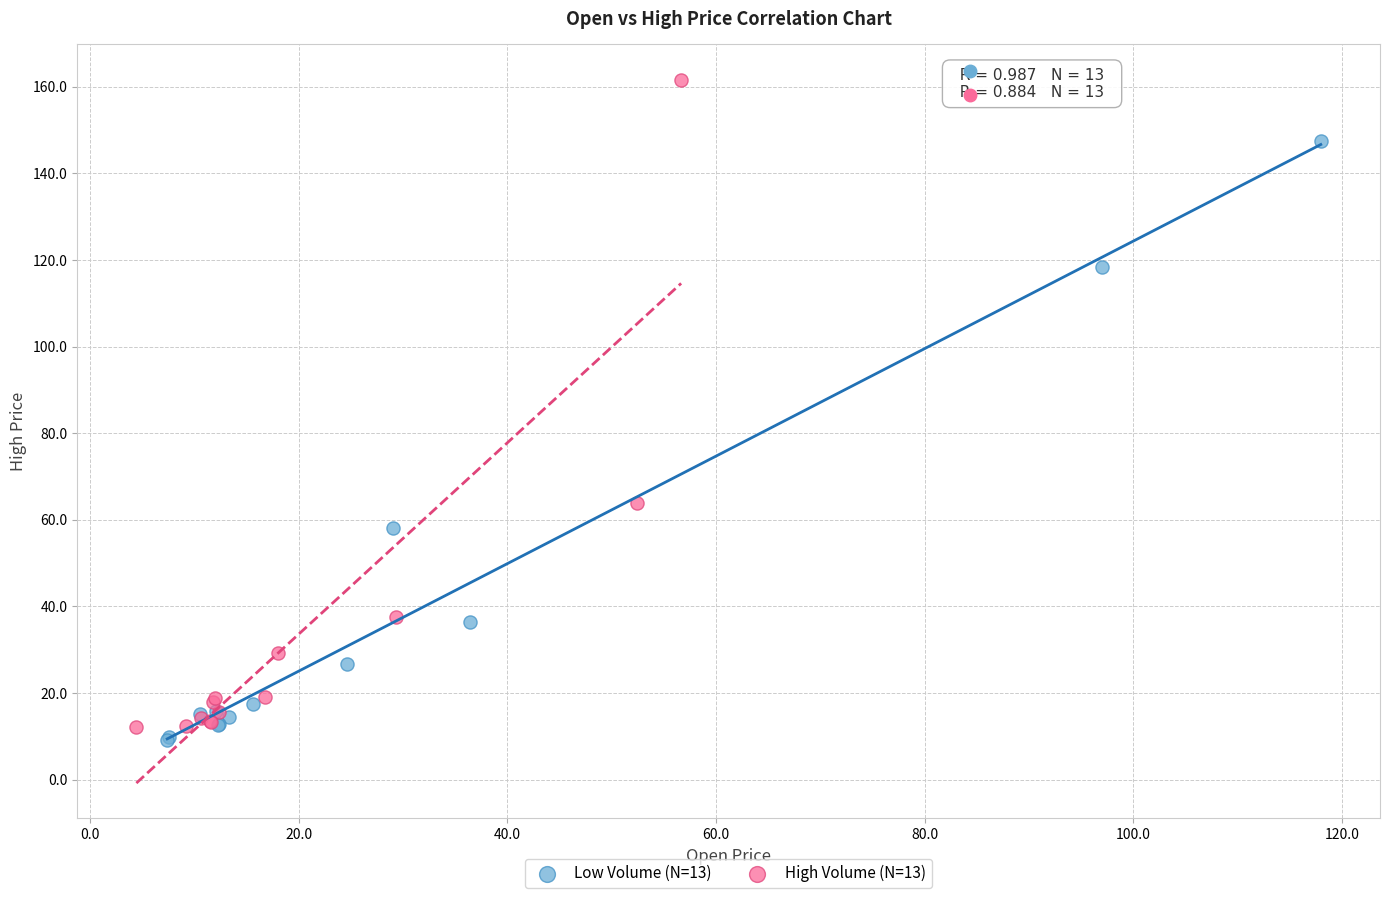

Which series has the widest spread of Y values?

High Volume (N=13)